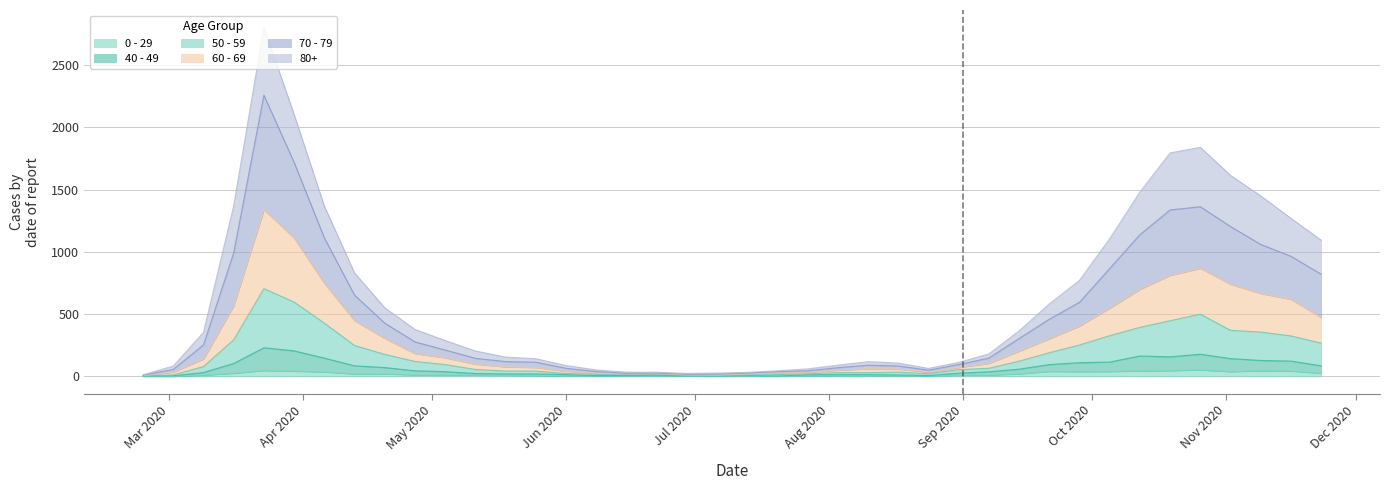

What is the approximate value of 40 - 49 at 2020-06-08, to the nearest 5?

5